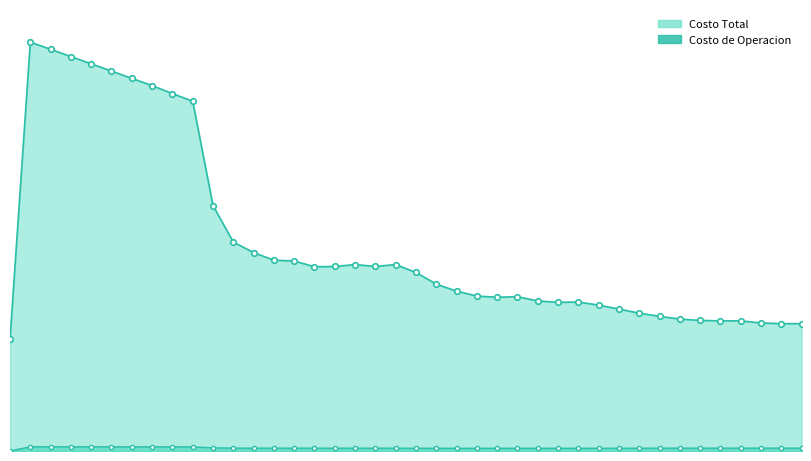

Which series has the widest spread of values?

Costo Total line